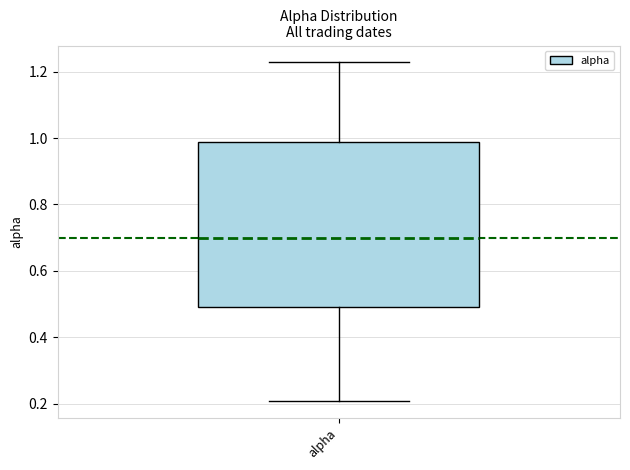

Where does the median line of the box for alpha sit on the y-axis? The values are not printed on the chart, so give them approximately, as read against the axis.

0.70